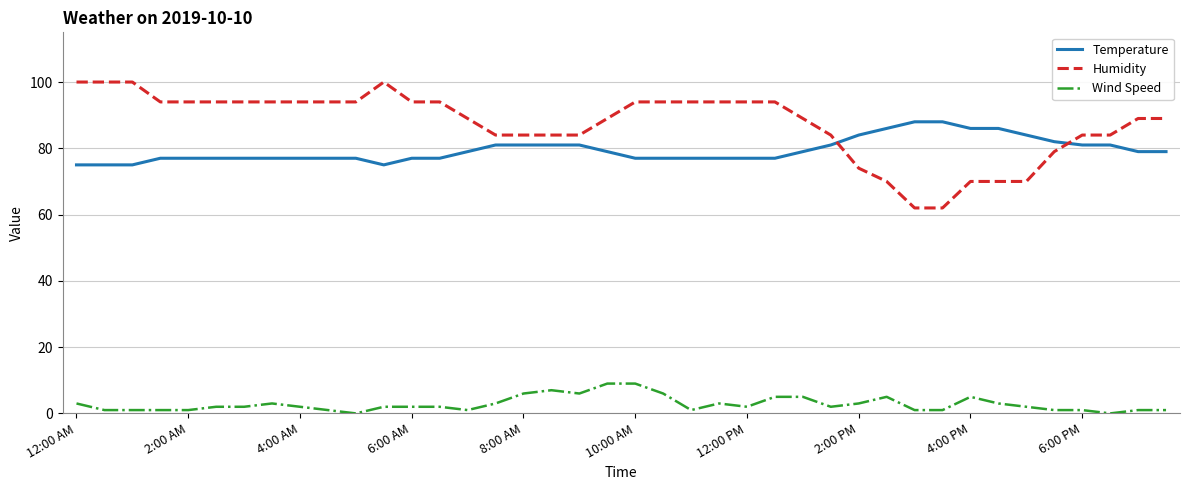

What is the average value of the Wind Speed series?

3